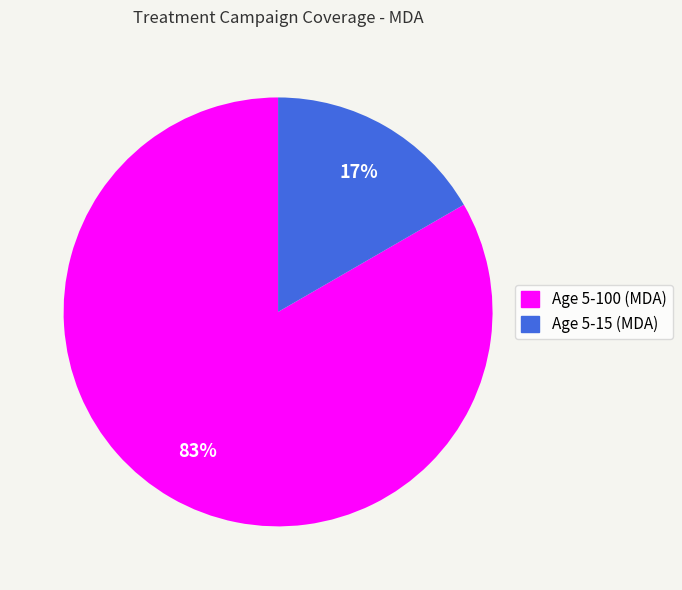

Is the sum of Age 5-15 (MDA) and Age 5-100 (MDA) greater than half?

Yes